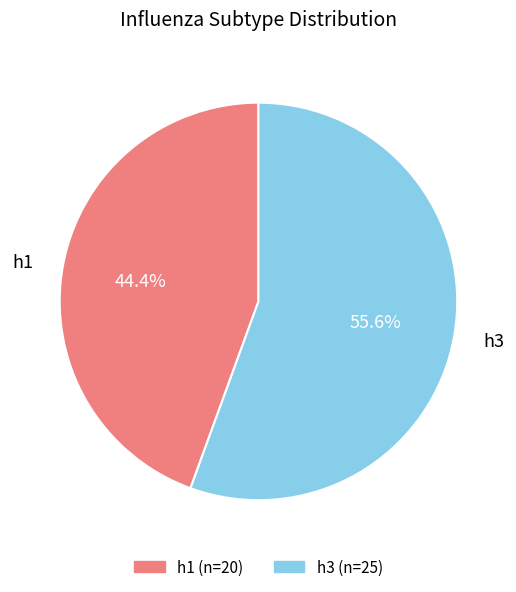

To the nearest percent, what portion does h1 represent?

44%